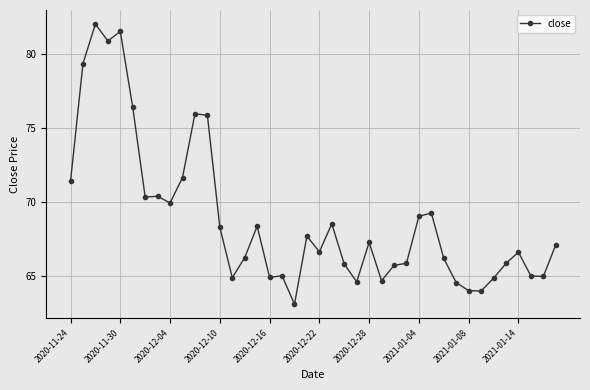

What is the greatest value displayed?

82.0